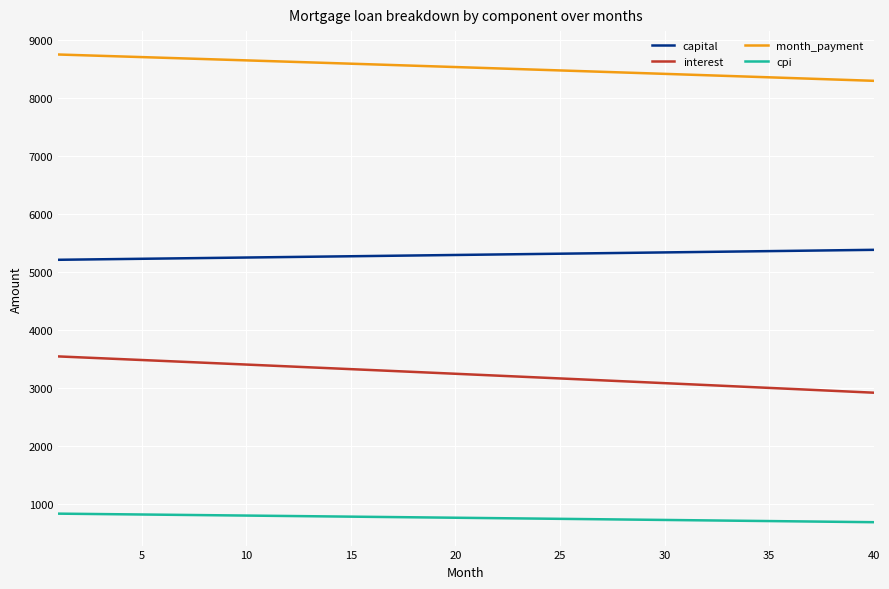

True or false: month_payment and cpi cross at least once.

False